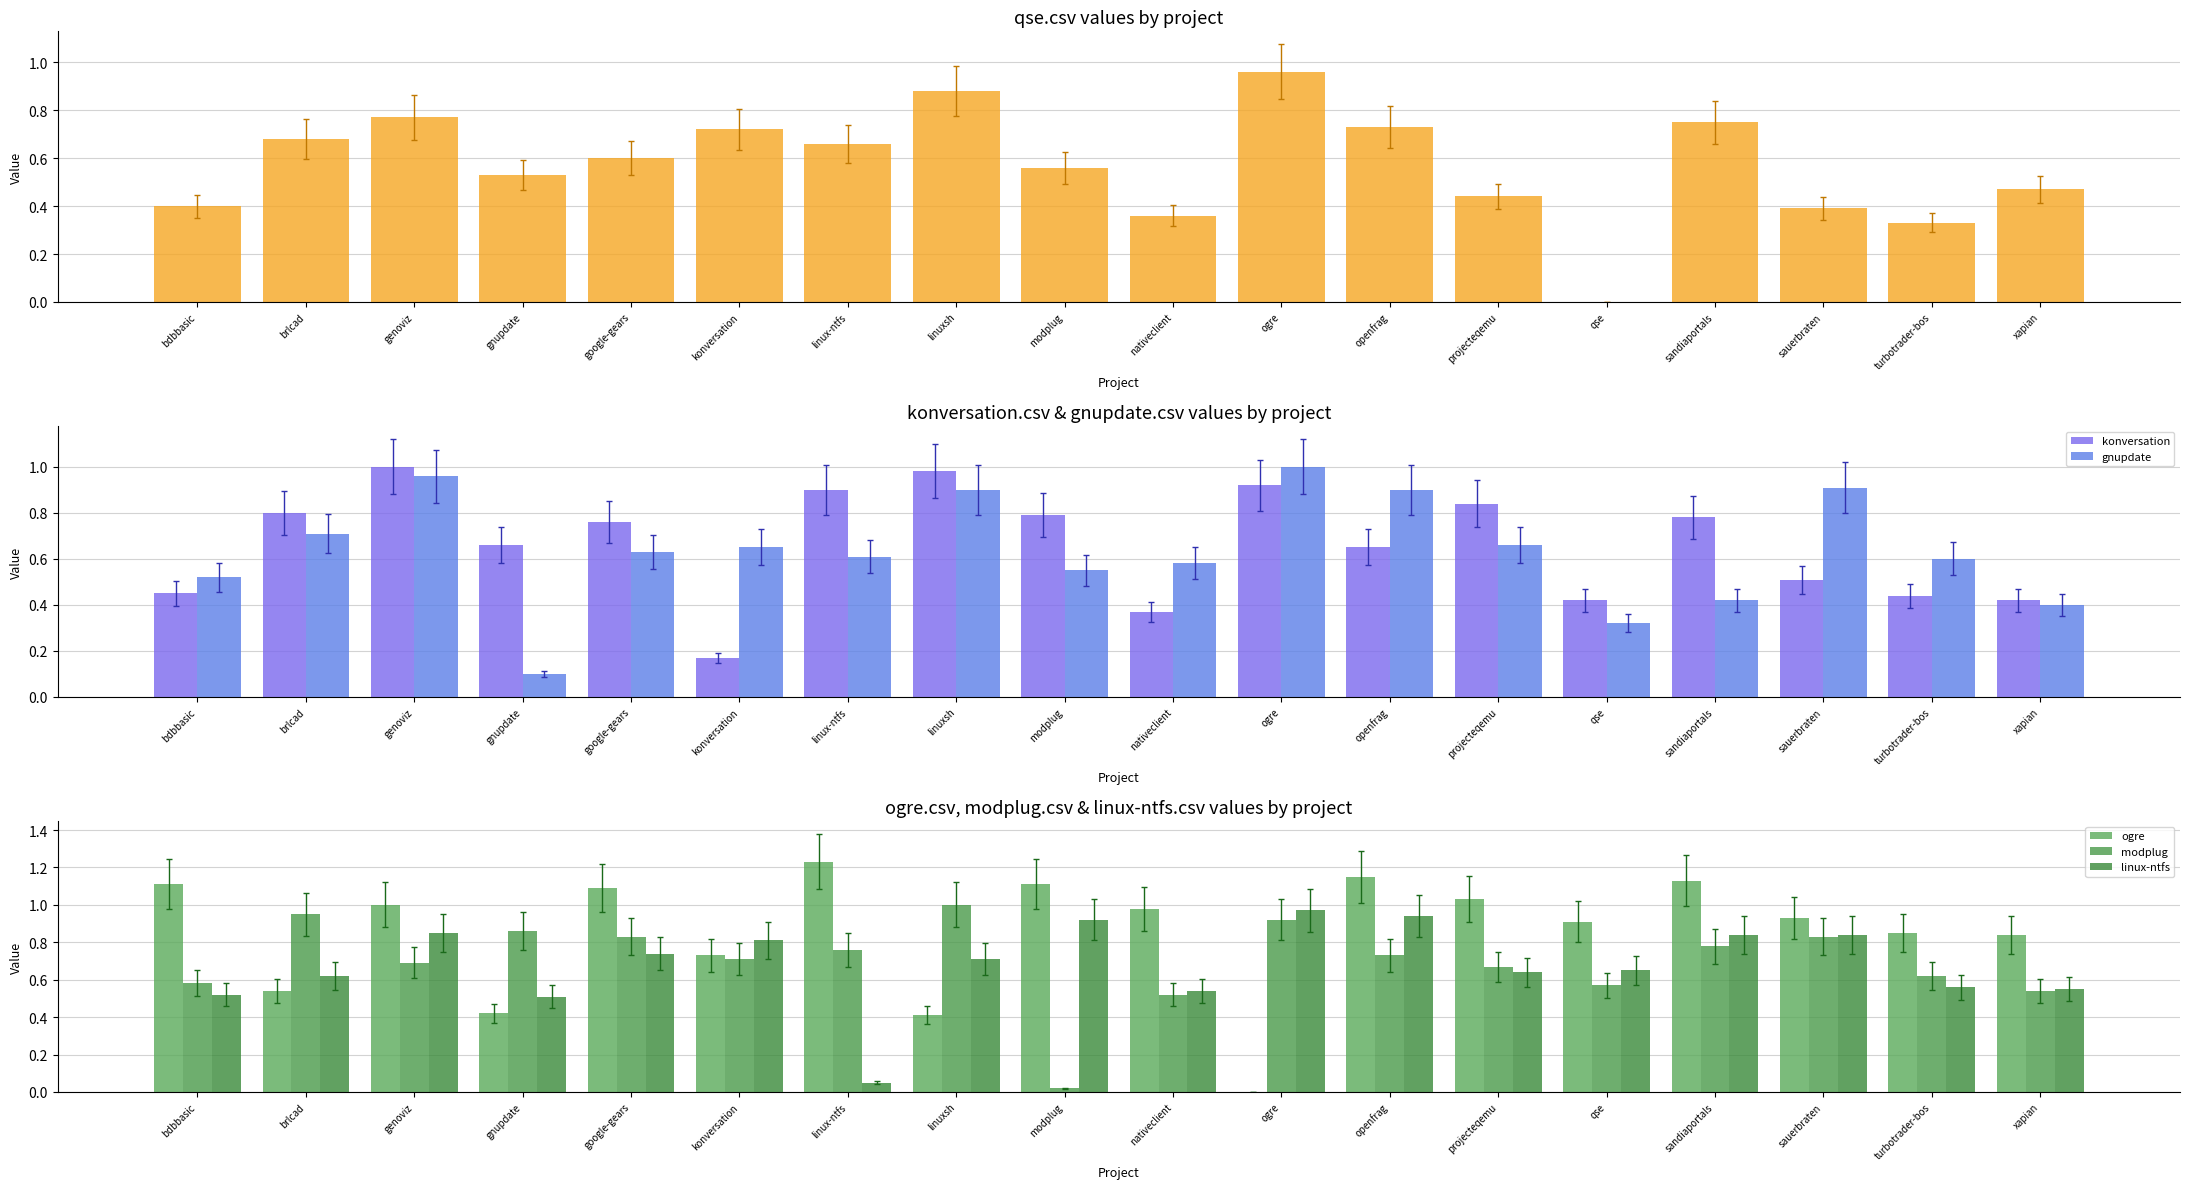

How many bars are there in total?

108